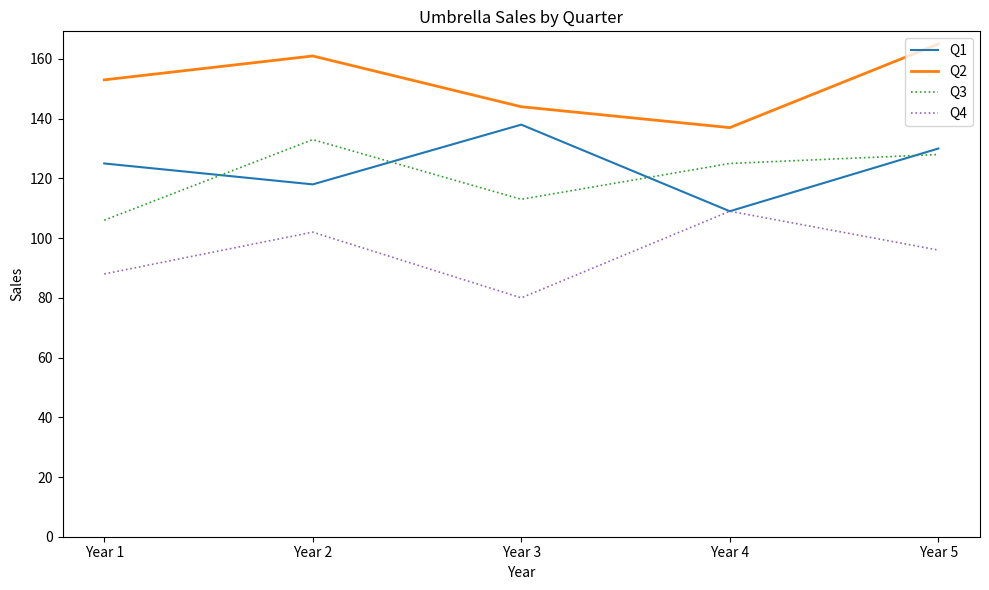

Is the value of Q2 at Year 3 greater than the value of Q1 at Year 2?

Yes